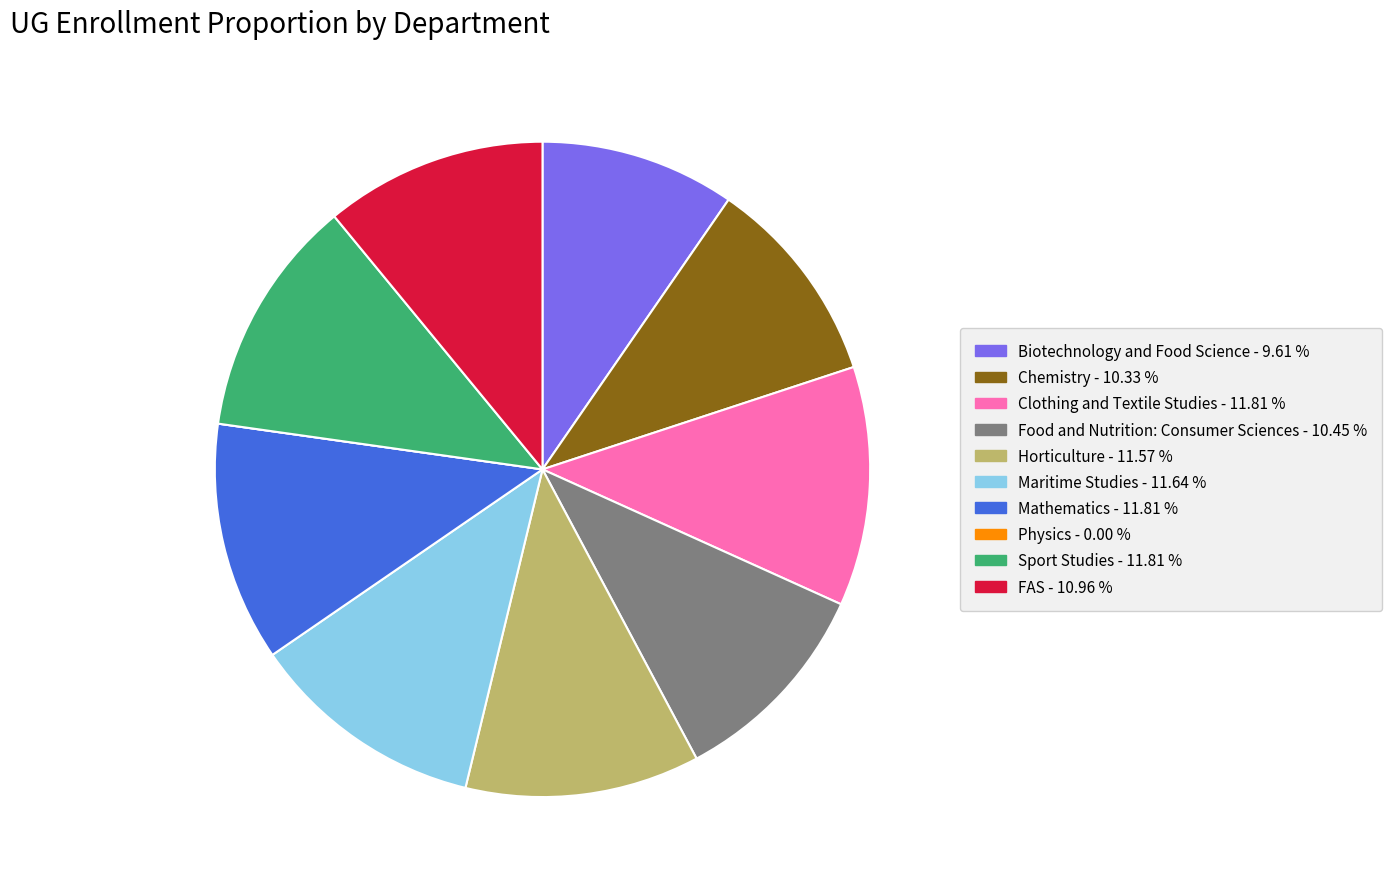

Combined, do Biotechnology and Food Science and Sport Studies account for over 50%?

No